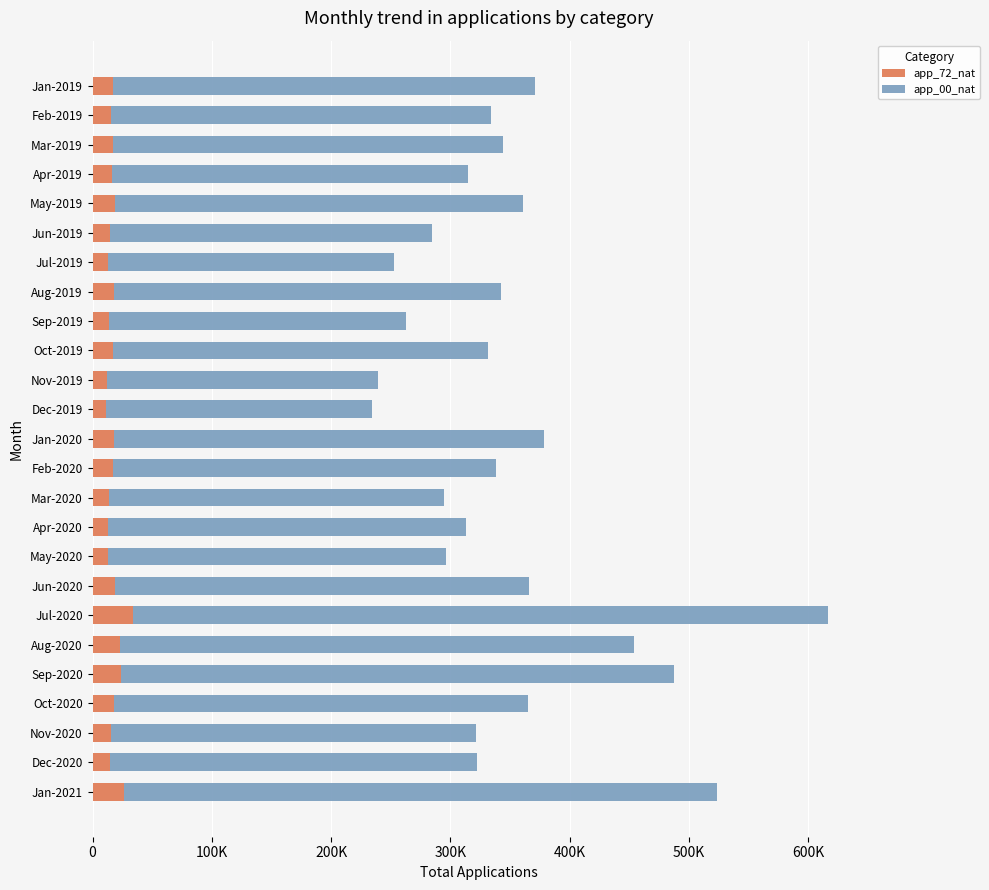

What are all the series names shown in the legend?

app_72_nat, app_00_nat